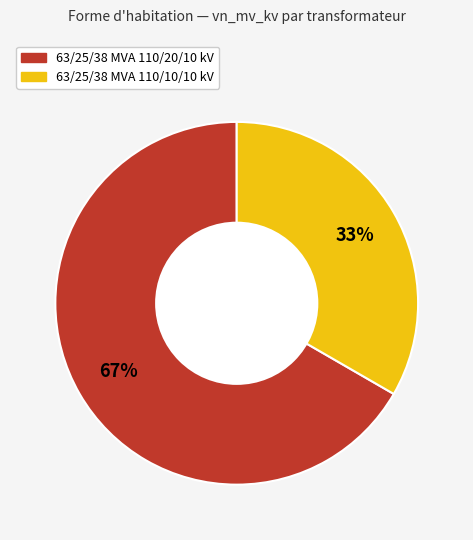

Which has a higher value, 63/25/38 MVA 110/10/10 kV or 63/25/38 MVA 110/20/10 kV?

63/25/38 MVA 110/20/10 kV